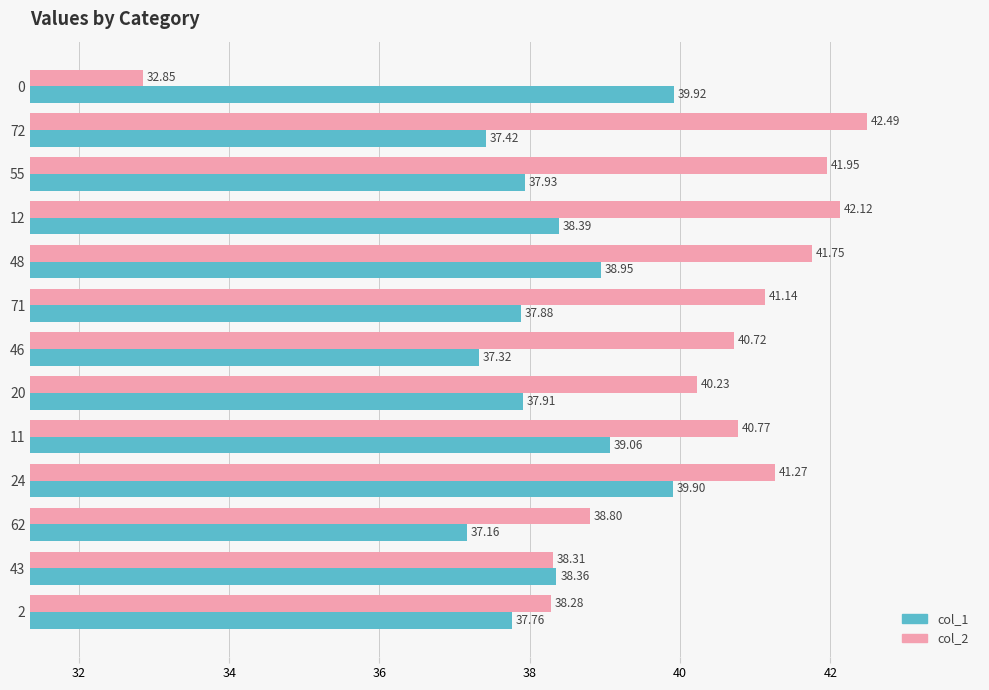

Which series has the largest total across all categories?

col_2